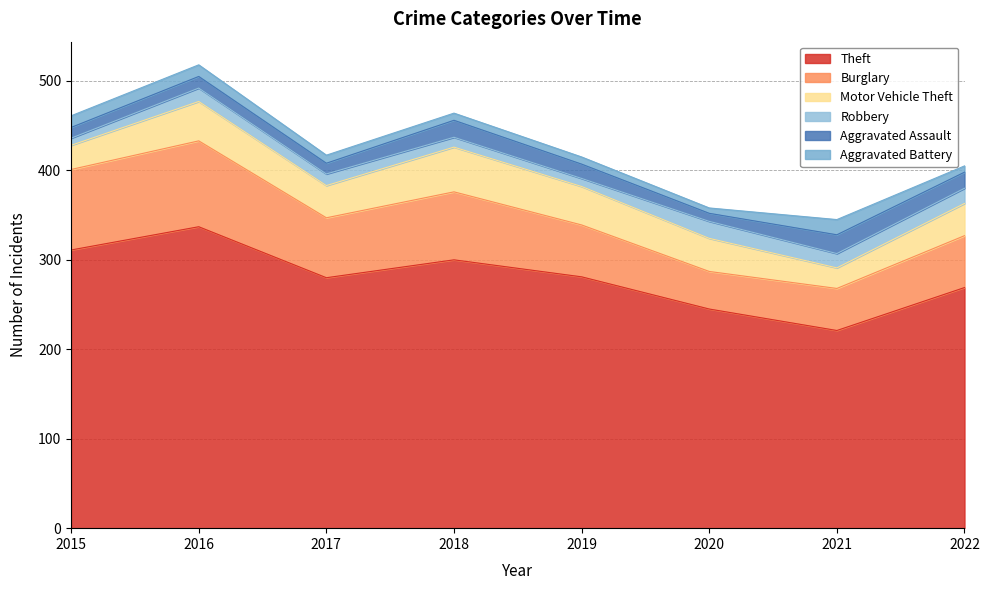

How many values in the Aggravated Battery series are below 9?

4